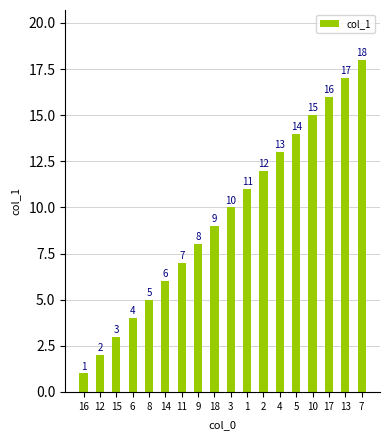

What is the difference between the second highest and minimum values?

16